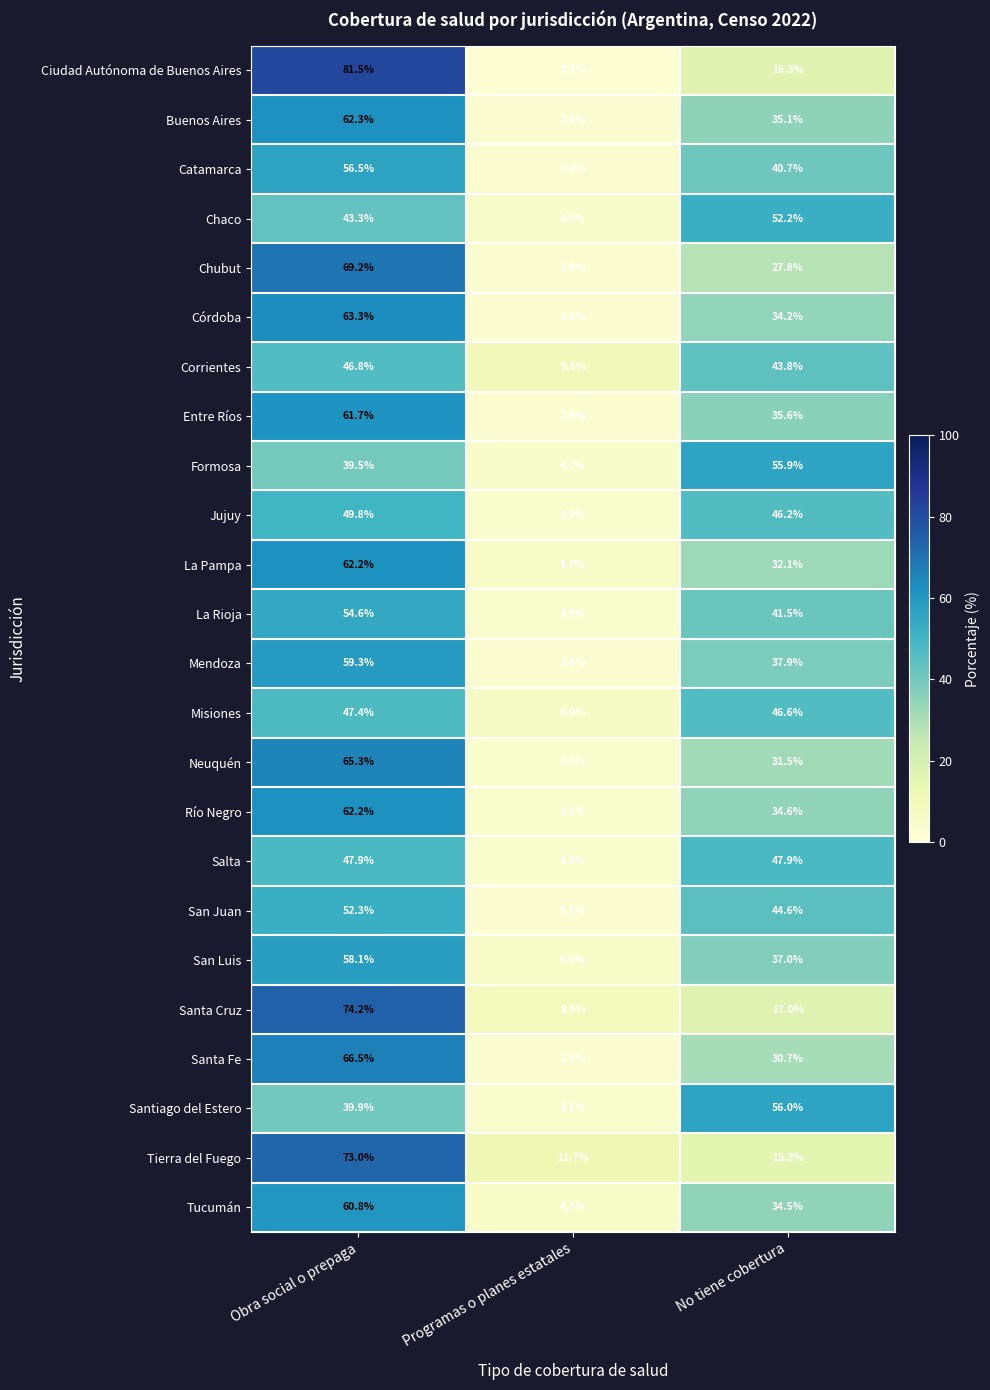

Between Obra social o prepaga and No tiene cobertura, which series saw the biggest shift?

Ciudad Autónoma de Buenos Aires